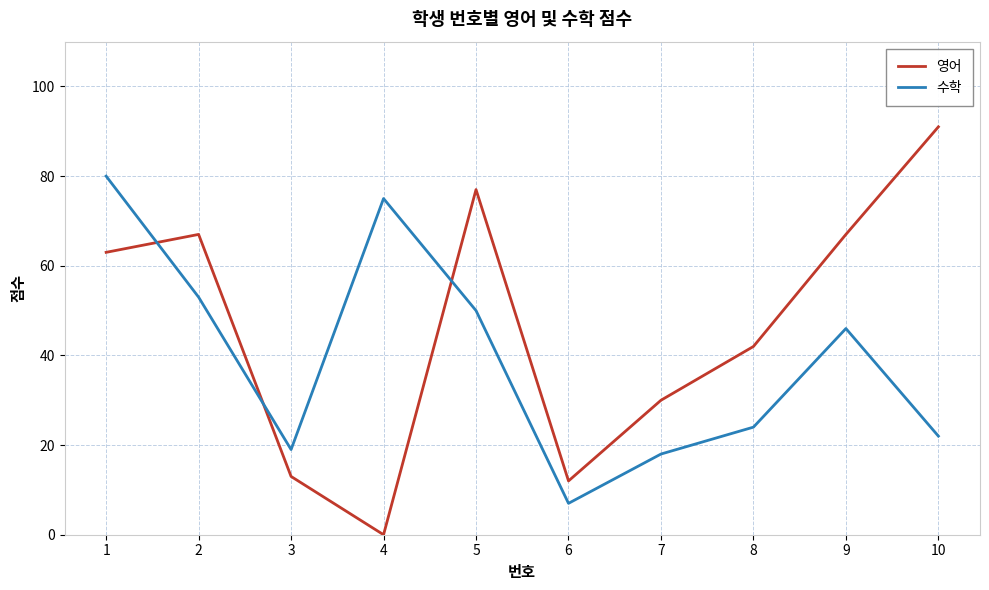

How many series are shown in this chart?

2